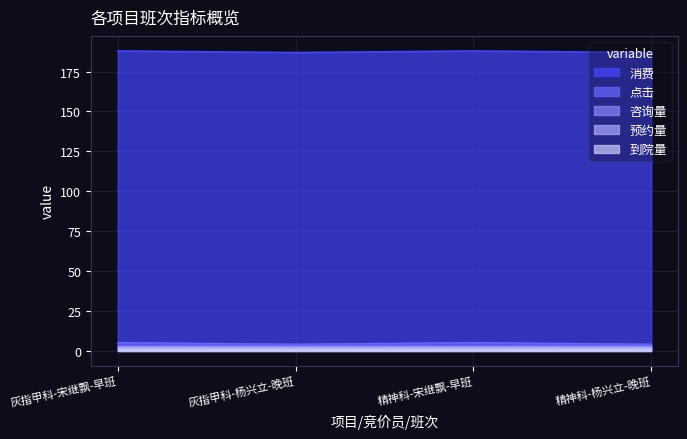

At 灰指甲科-宋继飘-早班, list the series in order from smallest to largest.

到院量, 预约量, 咨询量, 点击, 消费